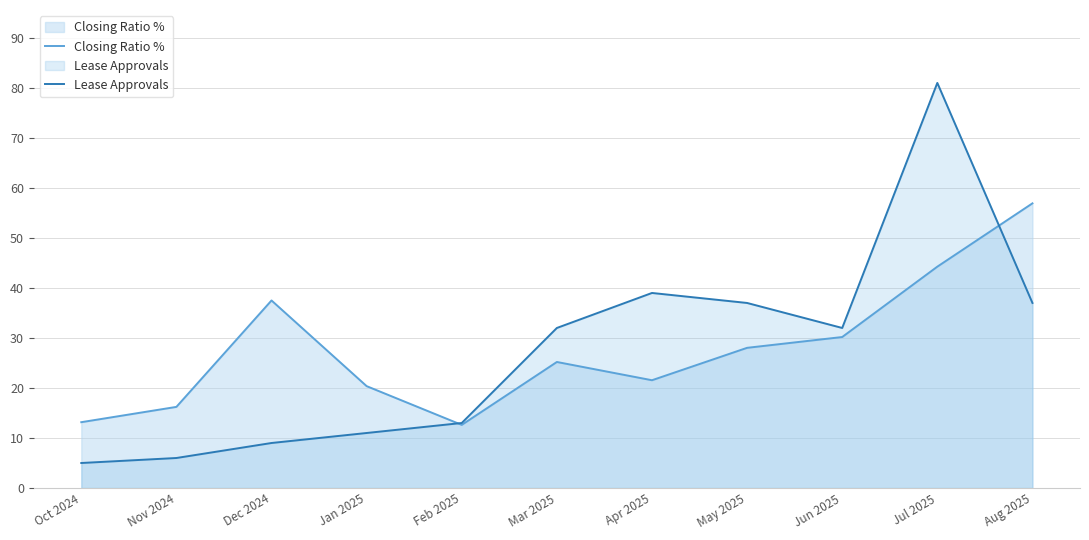

List the series in order of their overall mean, lowest first.

Lease Approvals, Closing Ratio %